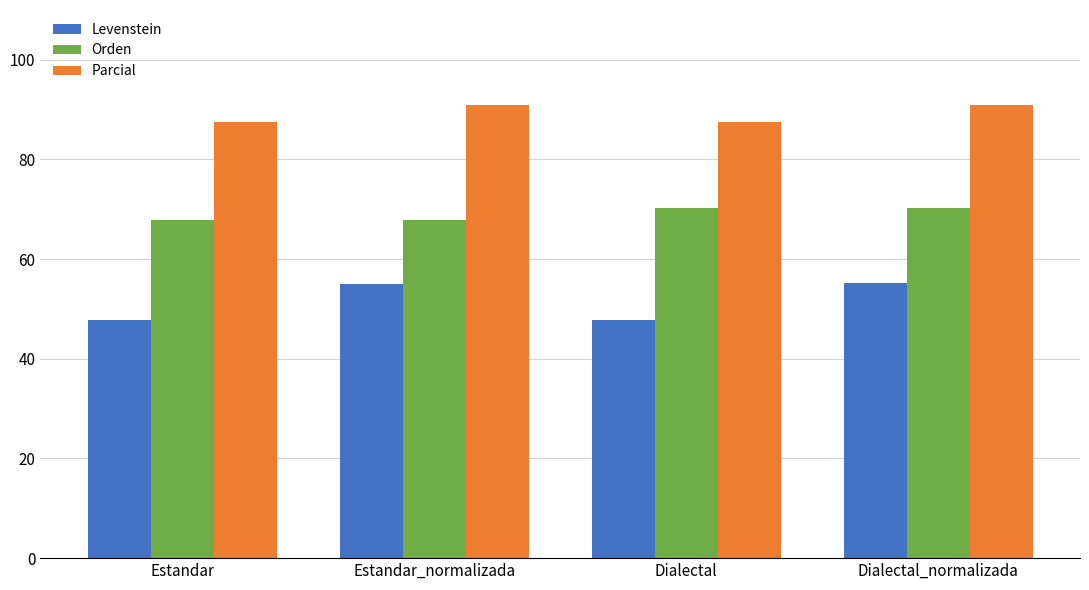

What are all the series names shown in the legend?

Levenstein, Orden, Parcial